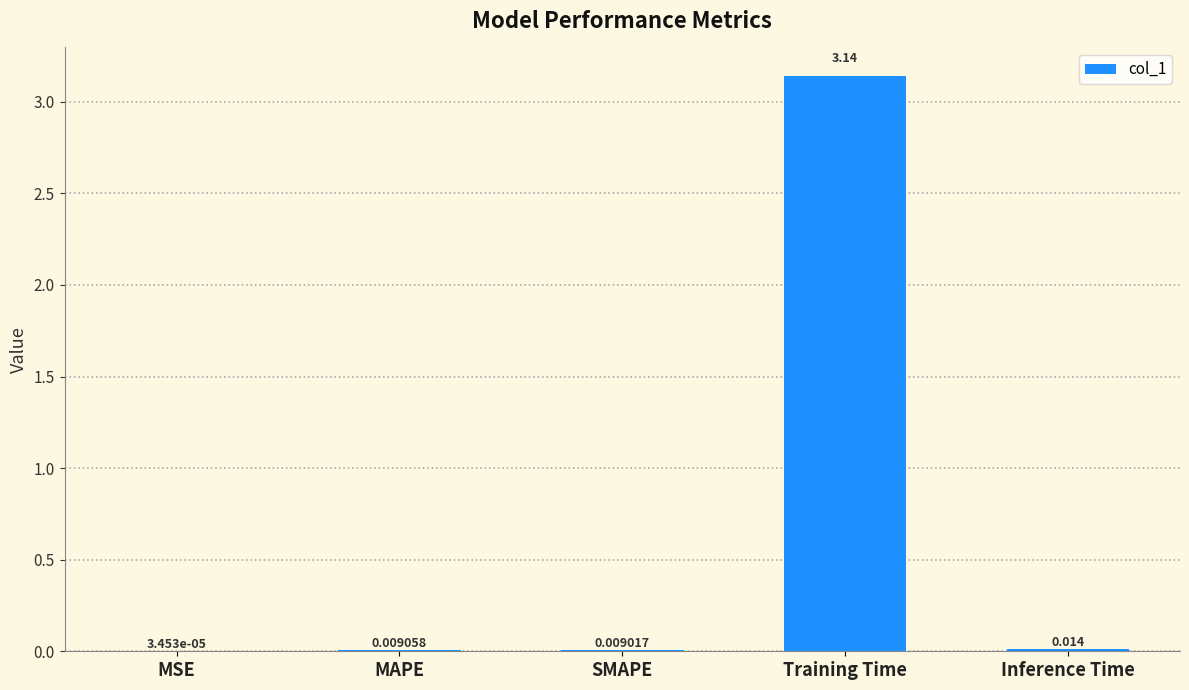

Where is the data nearest to the value 1?

Inference Time